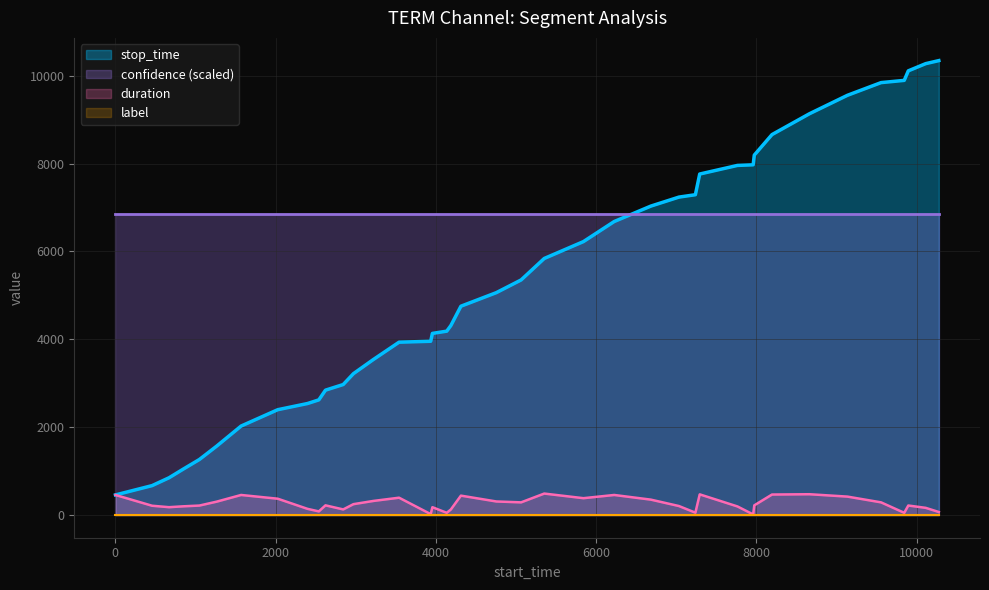

Which series ends up on top after the final intersection of confidence (scaled) and stop_time?

stop_time